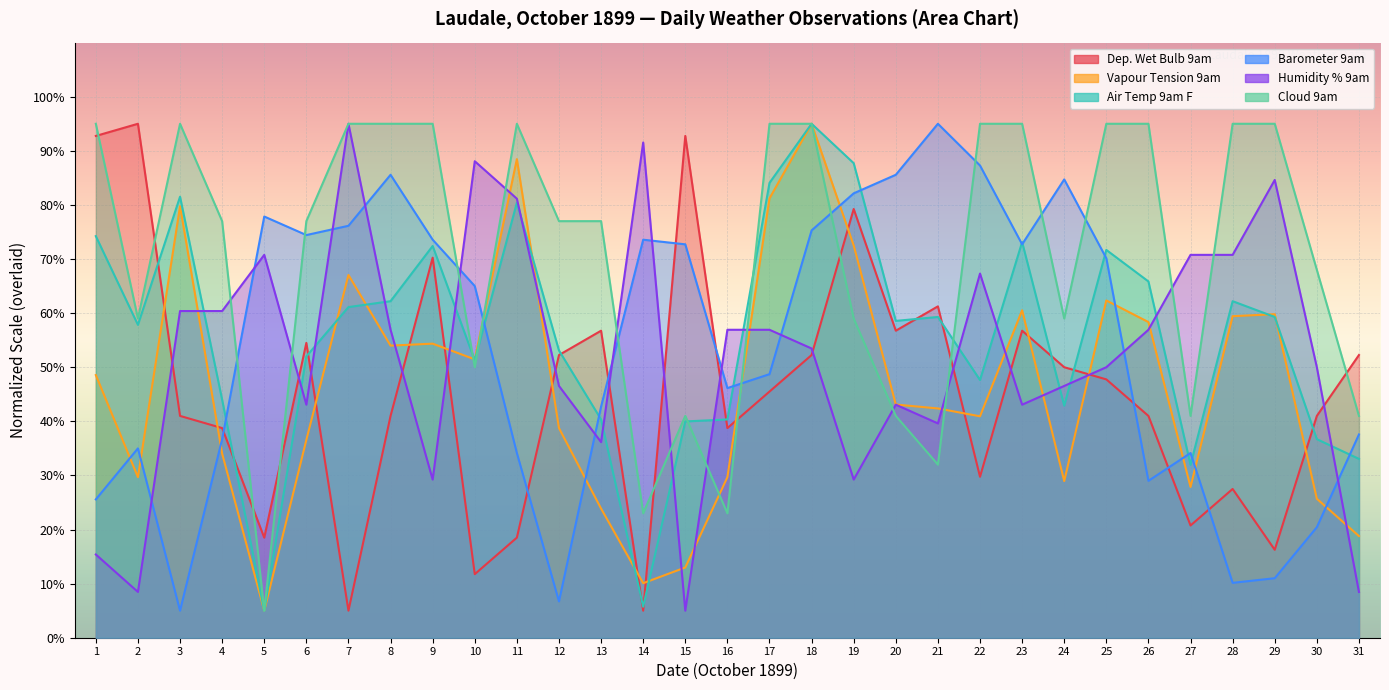

At which category does Dep. Wet Bulb 9am reach its first local peak?

2